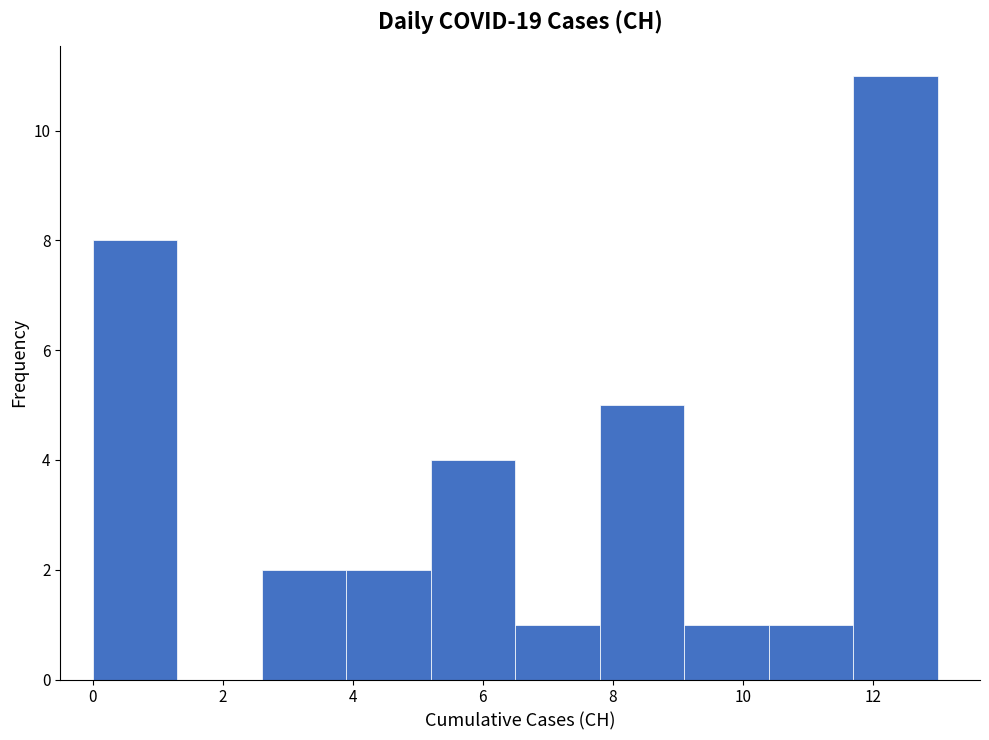

Reading left to right, transcribe this chart: for each bar, give the range it covers on the x-axis and its height. Neither the bar edges nor the heights are printed on the chart, so give them approximately, as read against the axes.

0.0 to 1.3: 8
1.3 to 2.6: 0
2.6 to 3.9: 2
3.9 to 5.2: 2
5.2 to 6.5: 4
6.5 to 7.8: 1
7.8 to 9.1: 5
9.1 to 10.4: 1
10.4 to 11.7: 1
11.7 to 13.0: 11